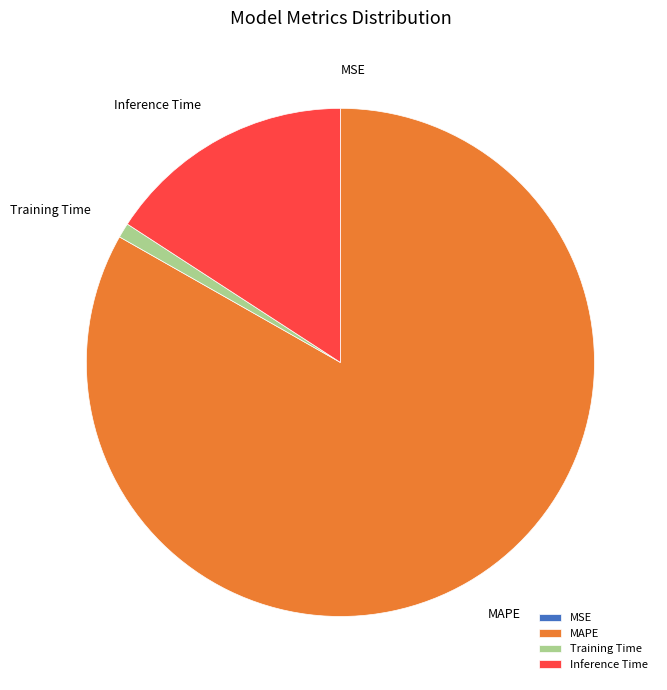

Between Inference Time and MAPE, which is larger?

MAPE